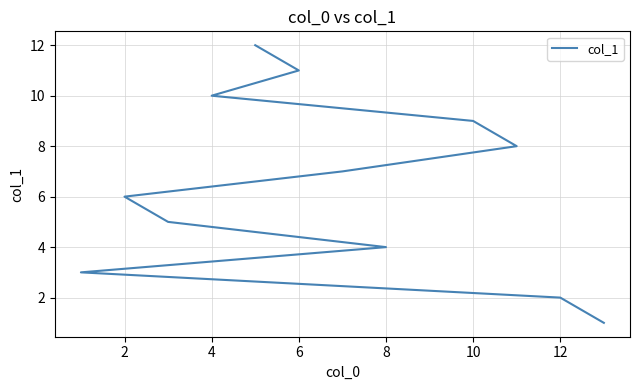

What is the label of the 9th point from the left?

10